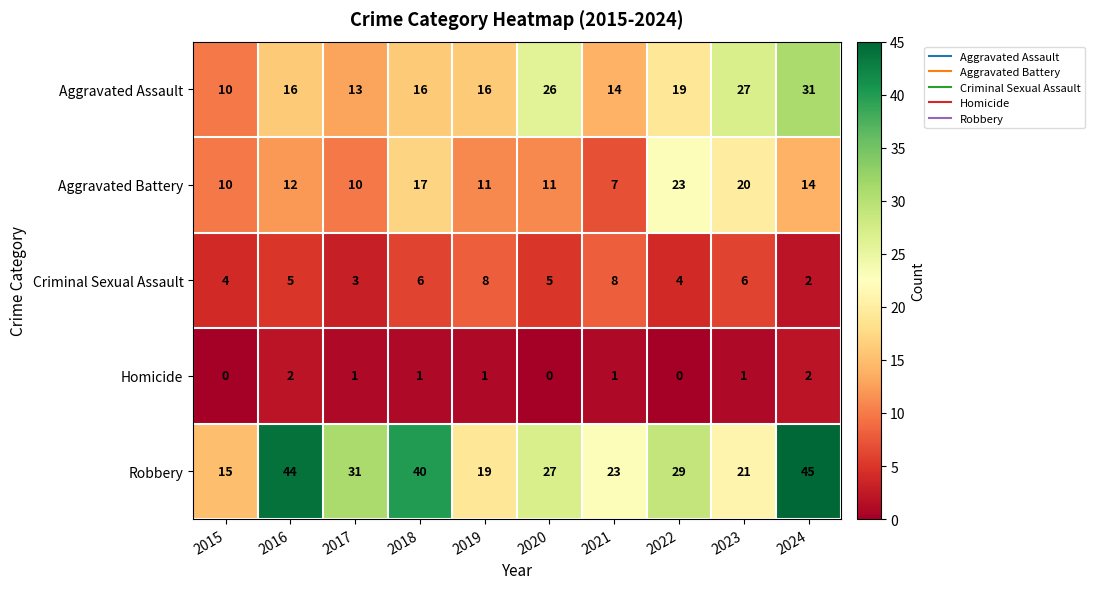

What is the approximate value of Criminal Sexual Assault at 2020?

5